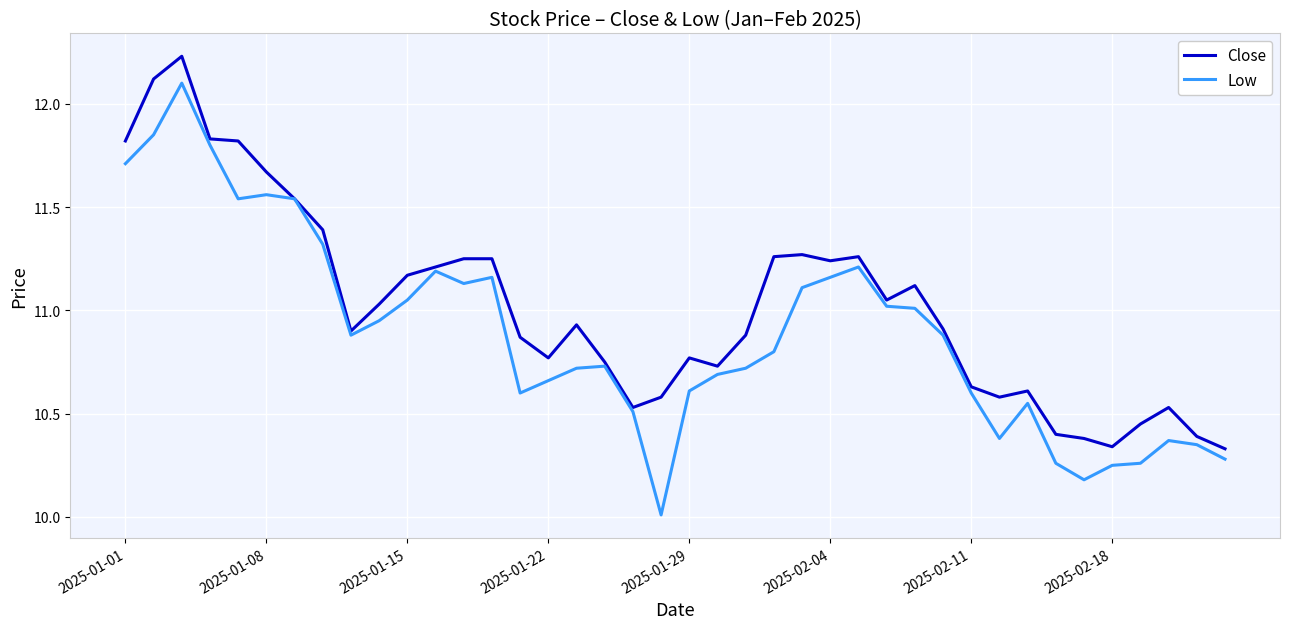

What is the minimum value shown in the chart?

10.0